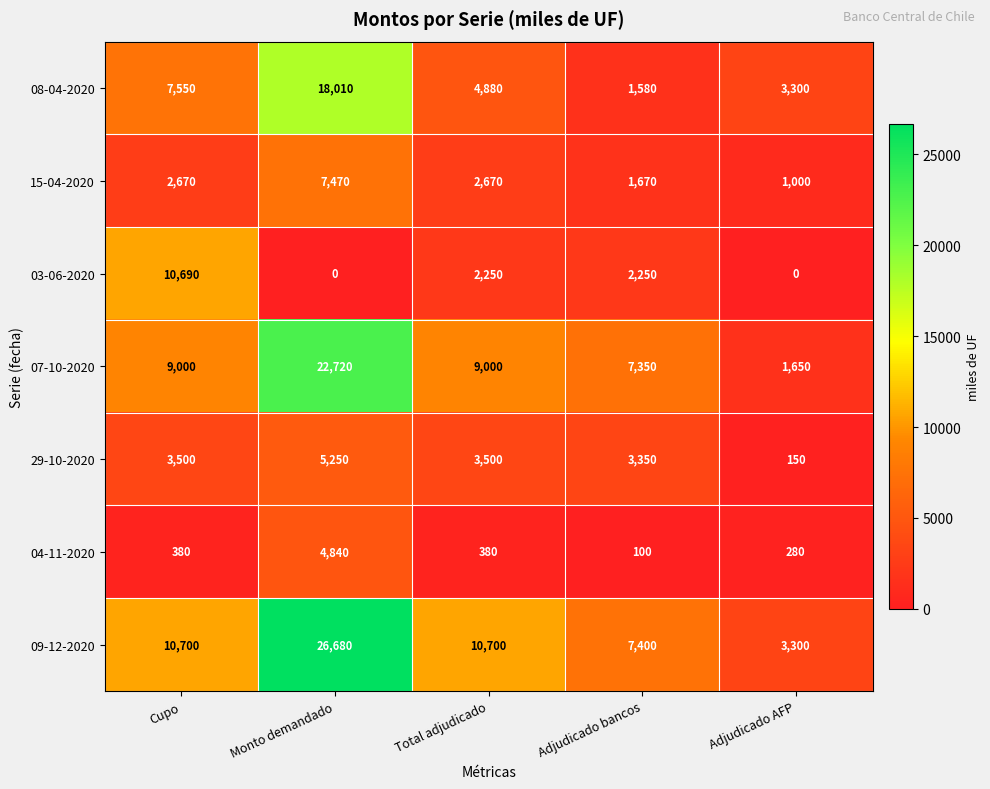

How many distinct data groups are displayed?

7